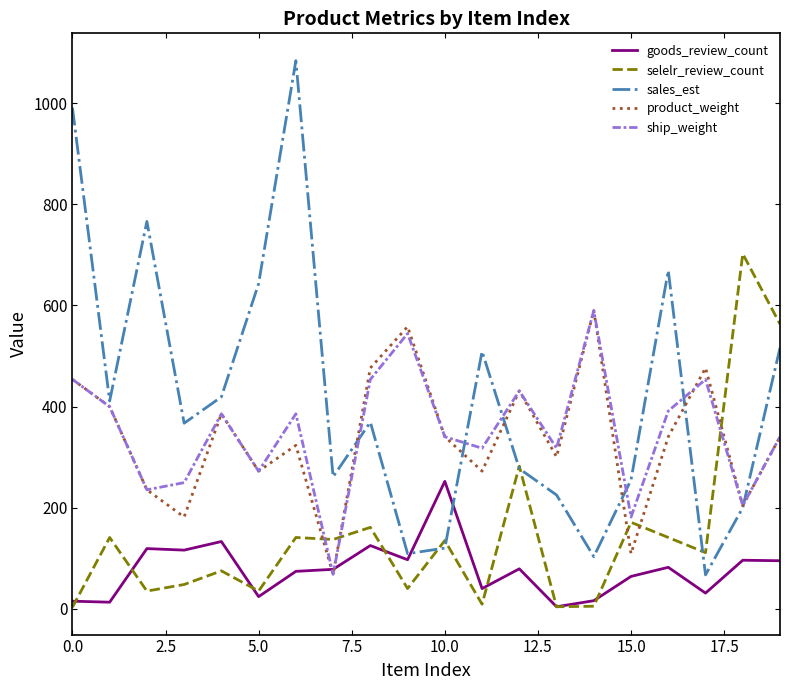

Which series ends up on top after the final intersection of product_weight and selelr_review_count?

selelr_review_count